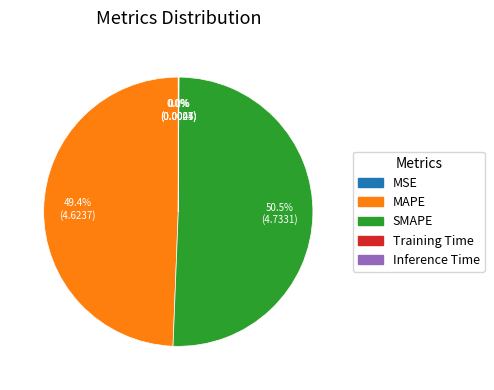

Is SMAPE the majority of the pie?

Yes